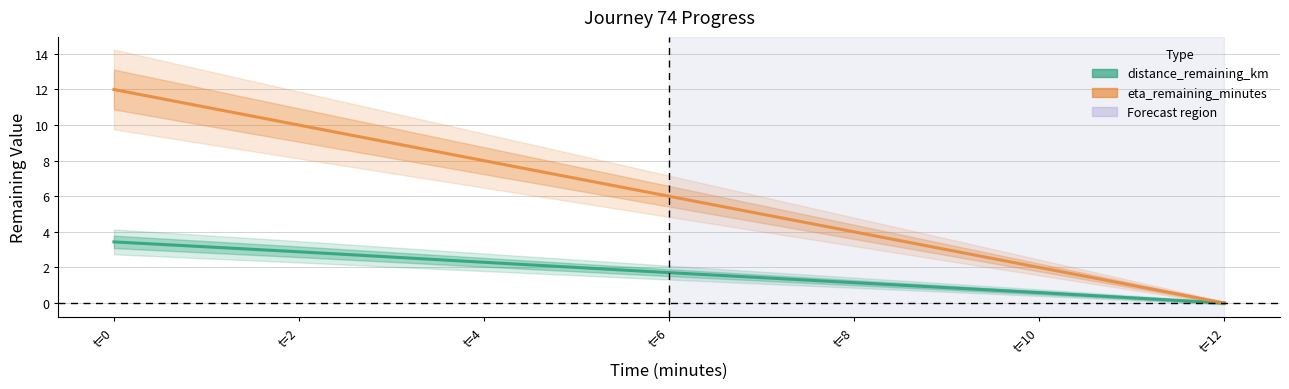

What is the sum of the distance_remaining_km values at t=0 and t=6?

5.1